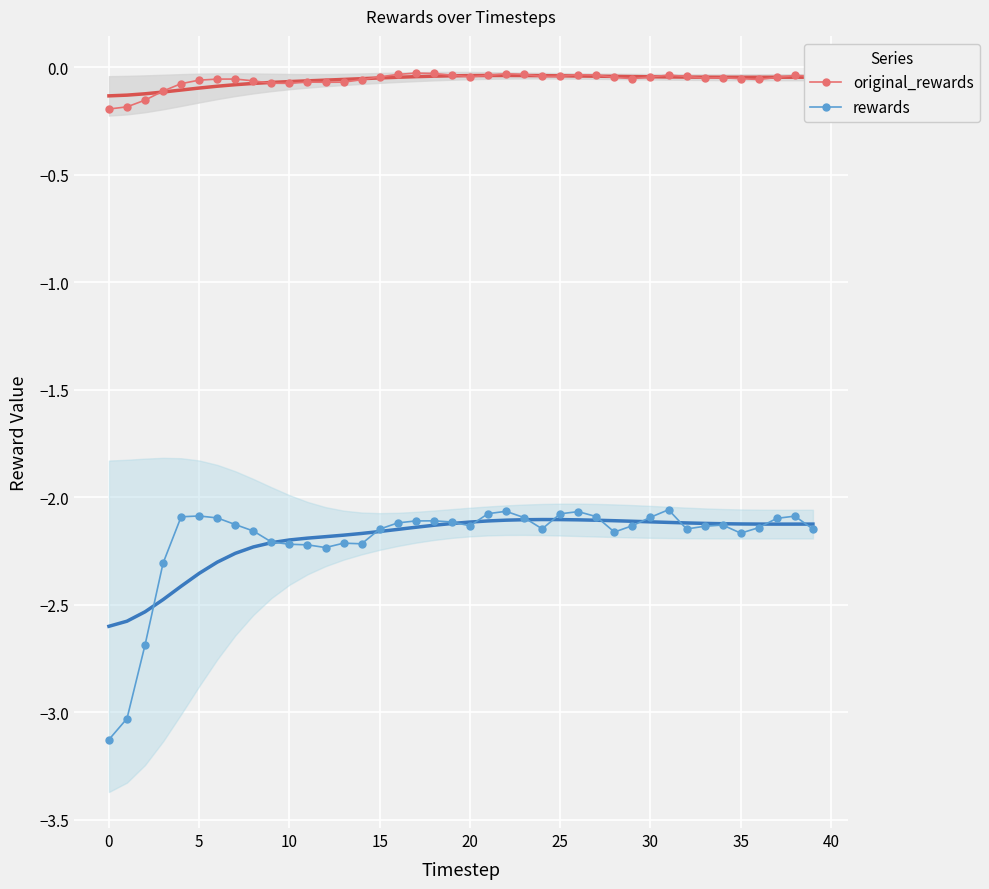

At which category is the sum across all series the highest?

31